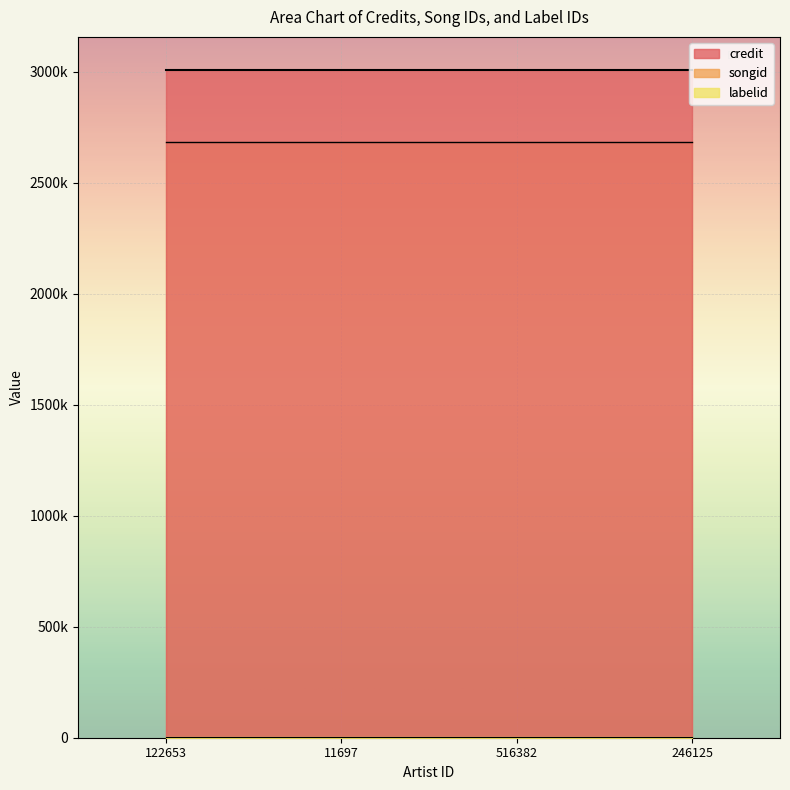

The value of labelid at 122653 is 3183. True or false?

False